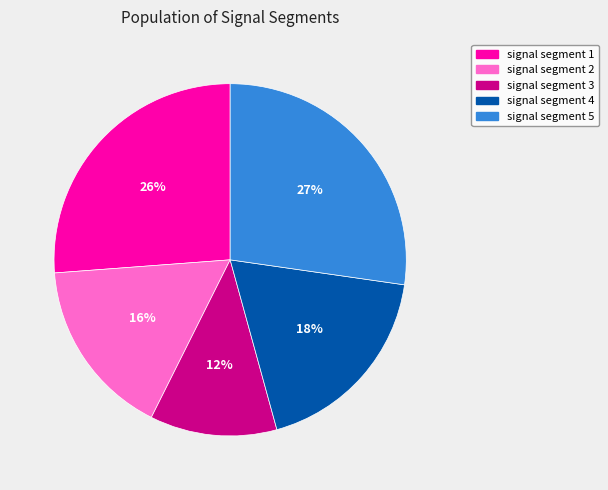

To the nearest percent, what percentage of the pie is signal segment 2?

16%